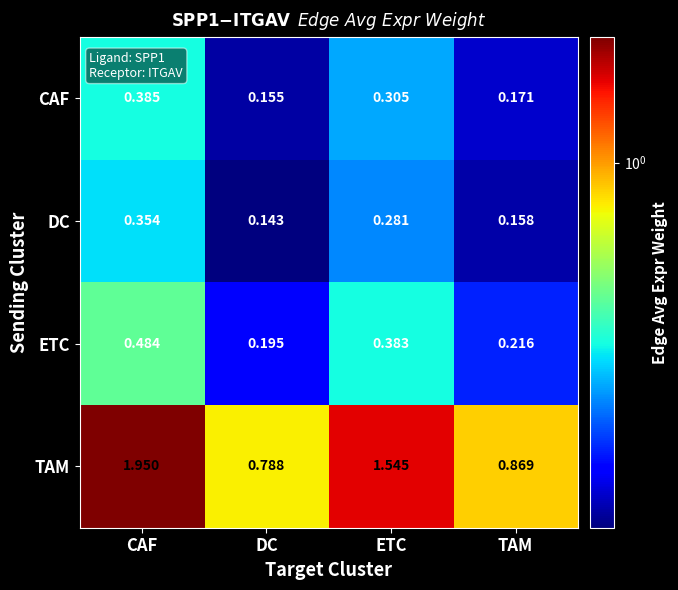

At which category does the chart reach its peak across all series?

CAF